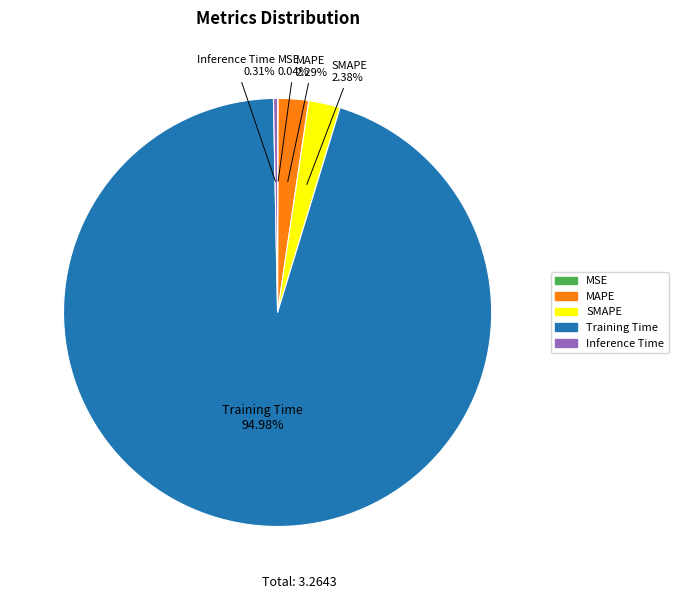

Does MAPE account for over 50% of the chart?

No